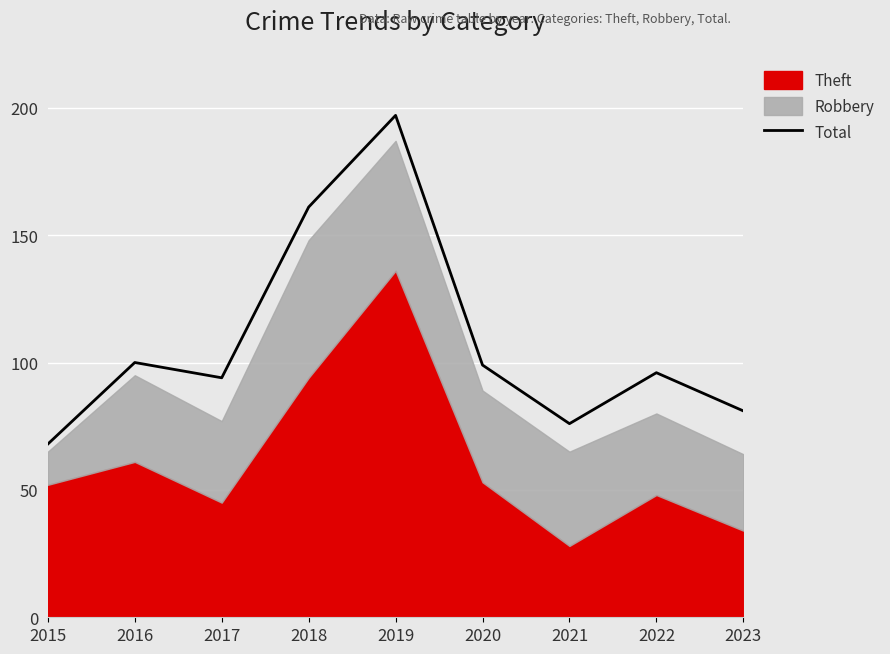

The value at 2023 is 141. True or false?

False